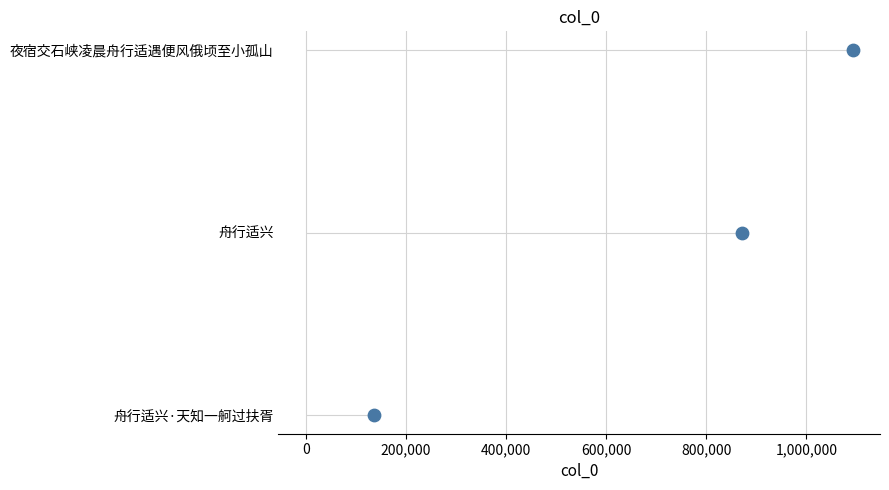

Between 0 and 200,000, which is larger?

200,000